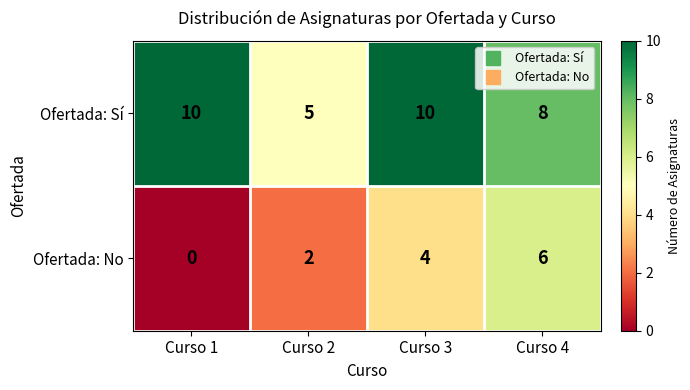

Is it true that Ofertada: Sí equals 7 at Curso 2?

False